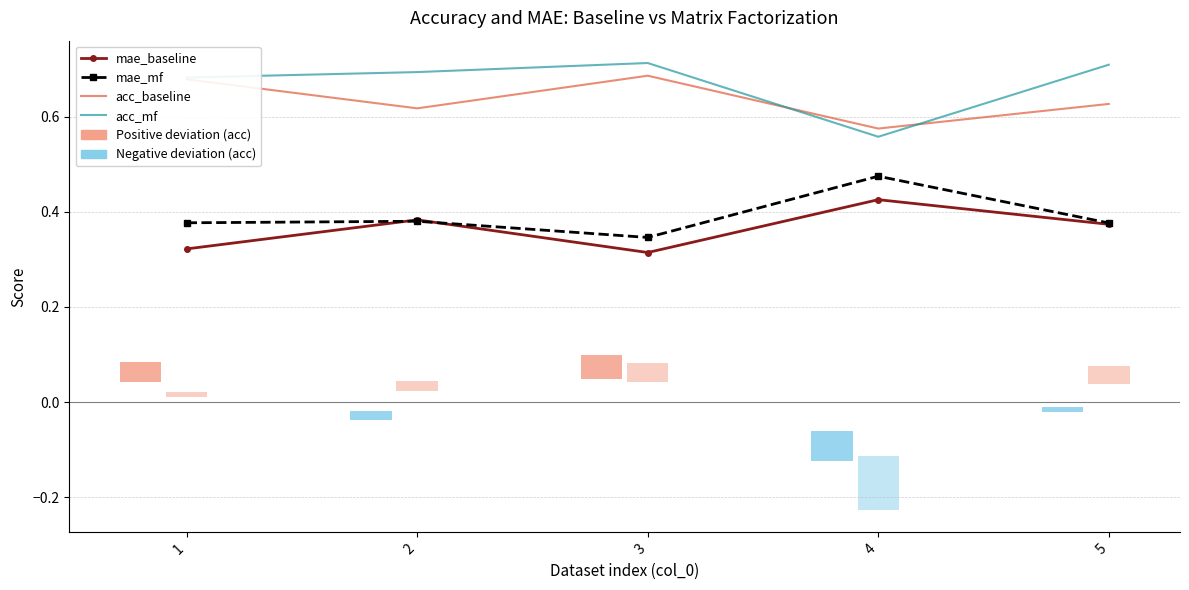

Reading right to left, what are all the values shown in this chart?

mae_baseline: 5=0.4	4=0.4	3=0.3	2=0.4	1=0.3
mae_mf: 5=0.4	4=0.5	3=0.3	2=0.4	1=0.4
acc_baseline: 5=0.6	4=0.6	3=0.7	2=0.6	1=0.7
acc_mf: 5=0.7	4=0.6	3=0.7	2=0.7	1=0.7